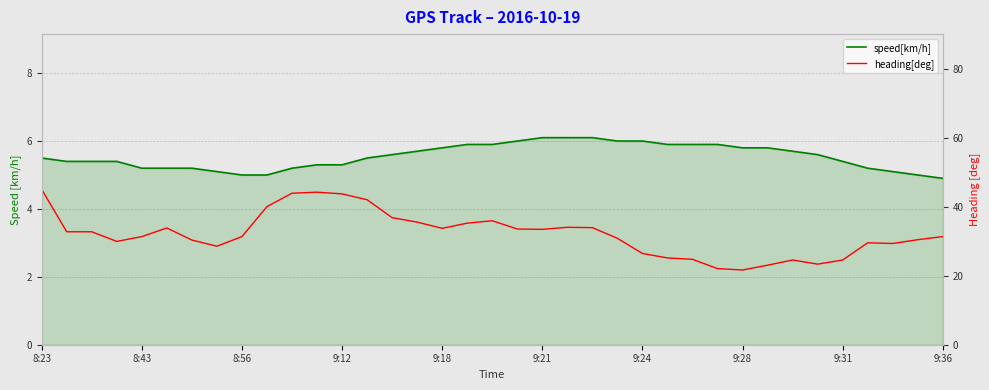

Does the chart have visible grid lines?

Yes